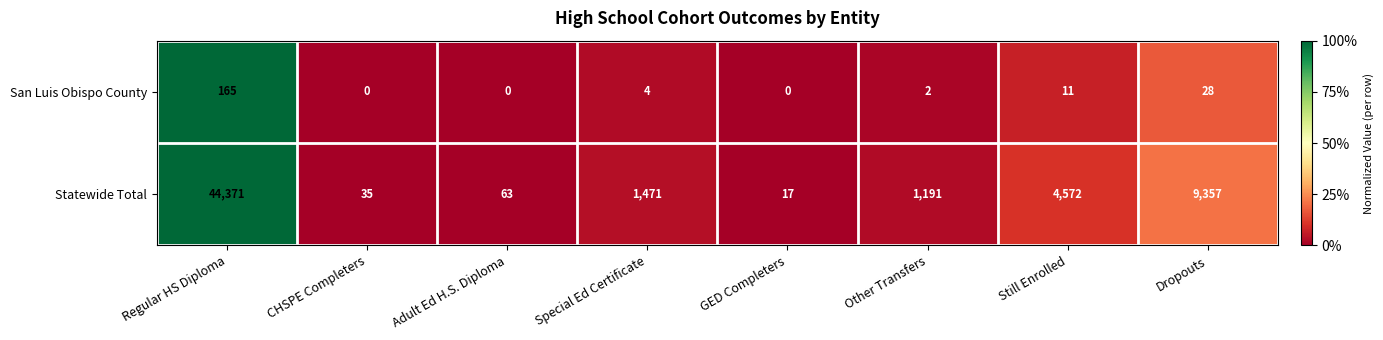

The San Luis Obispo County series shows 0 at CHSPE Completers. True or false?

True